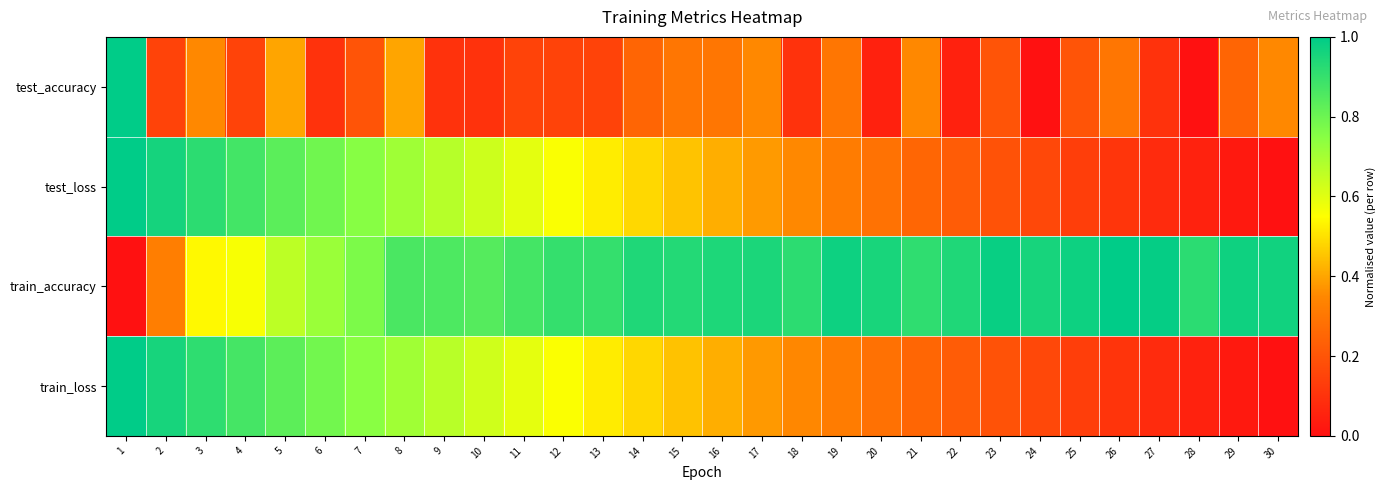

Which series has the largest range (max minus min)?

test_accuracy